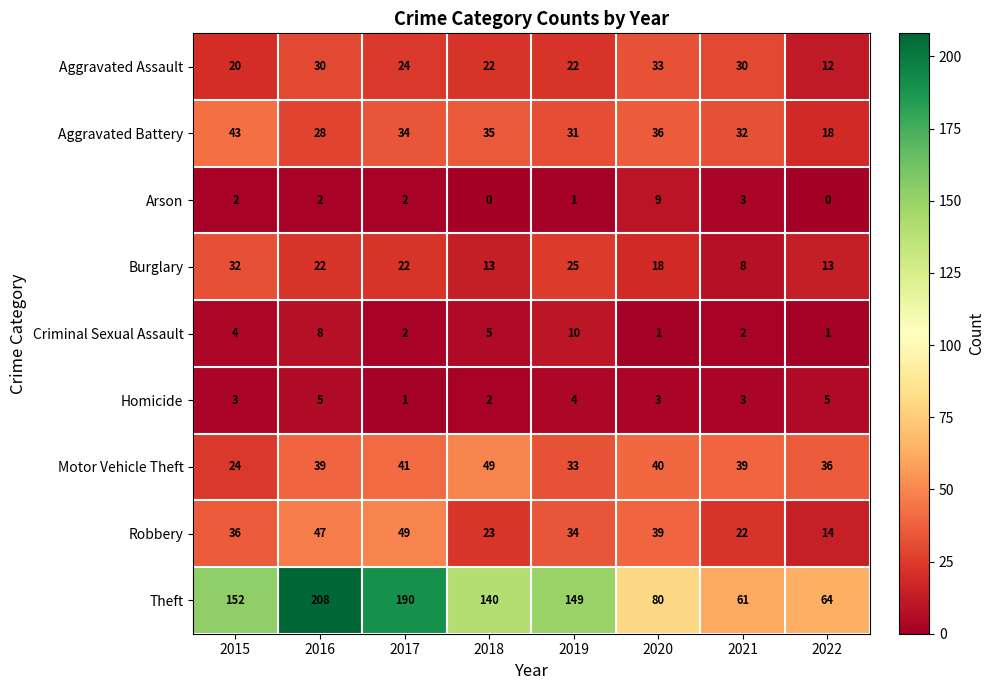

At which label is Motor Vehicle Theft closest to 36?

2022